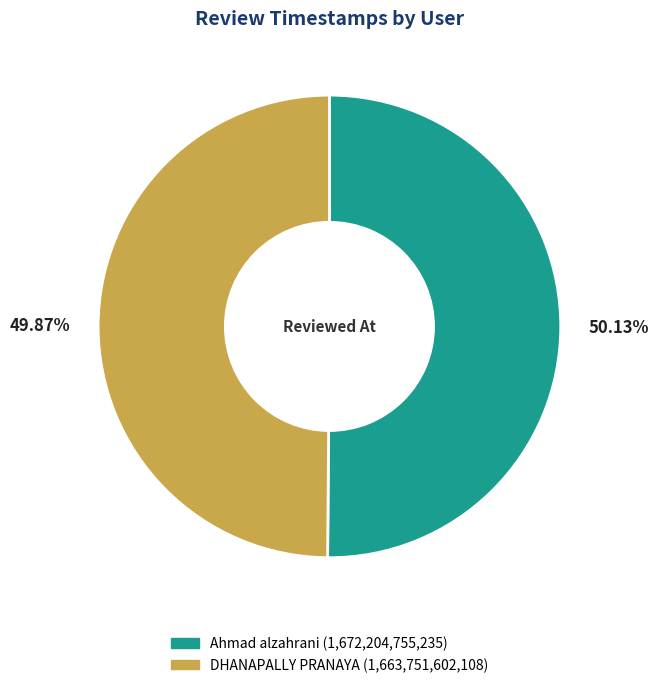

To the nearest percent, what portion does Ahmad alzahrani represent?

50%